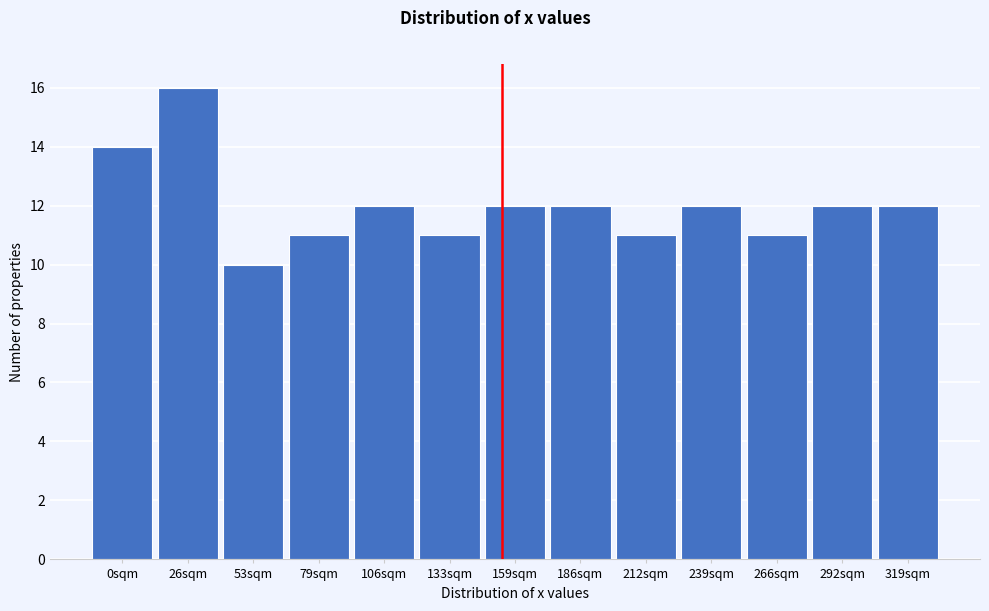

Reading left to right, list all the values displayed in this chart.

0sqm=14	26sqm=16	53sqm=10	79sqm=11	106sqm=12	133sqm=11	159sqm=12	186sqm=12	212sqm=11	239sqm=12	266sqm=11	292sqm=12	319sqm=12